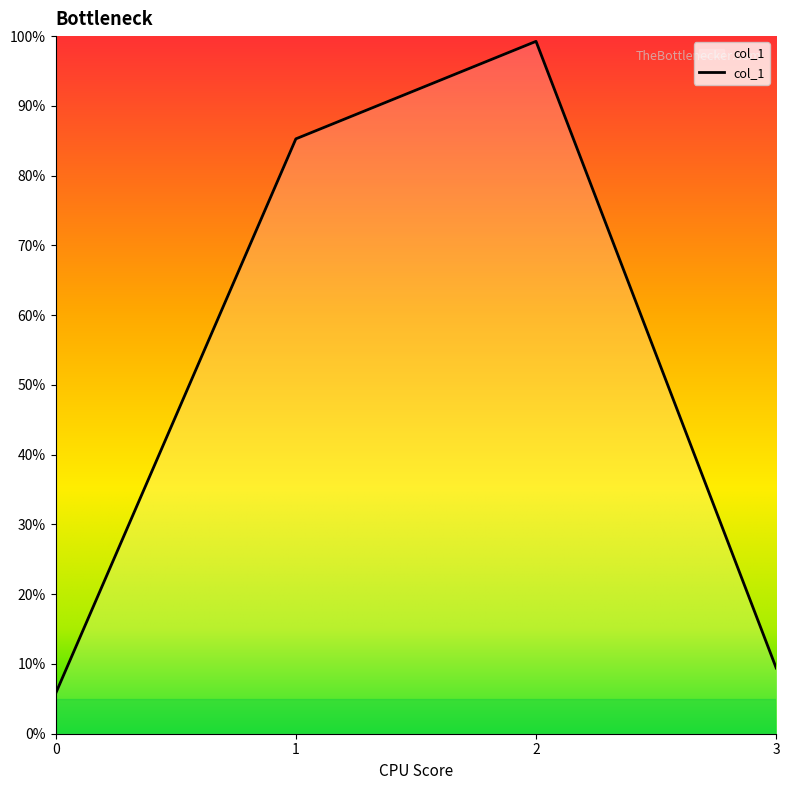

What is the change in value from 0 to 2?

+0.9